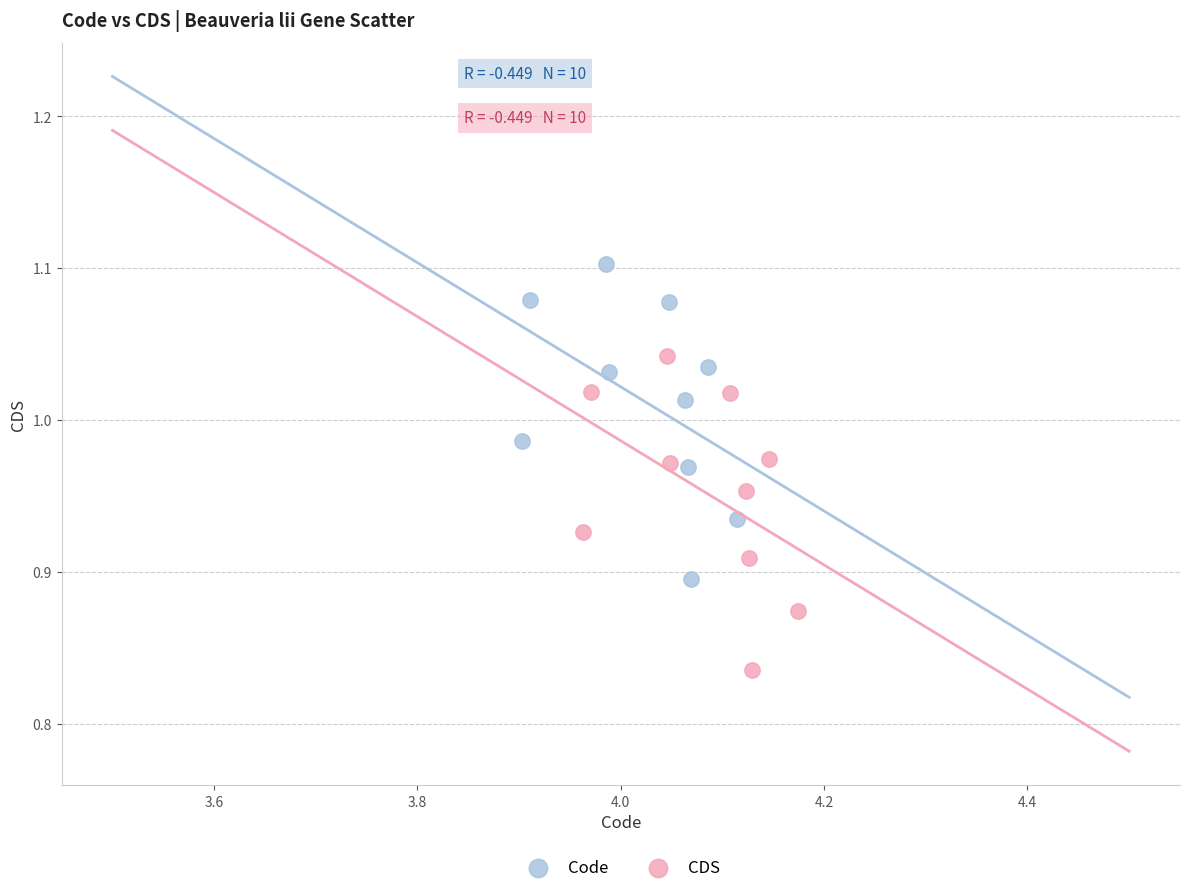

Which series reaches the maximum Y coordinate?

Code